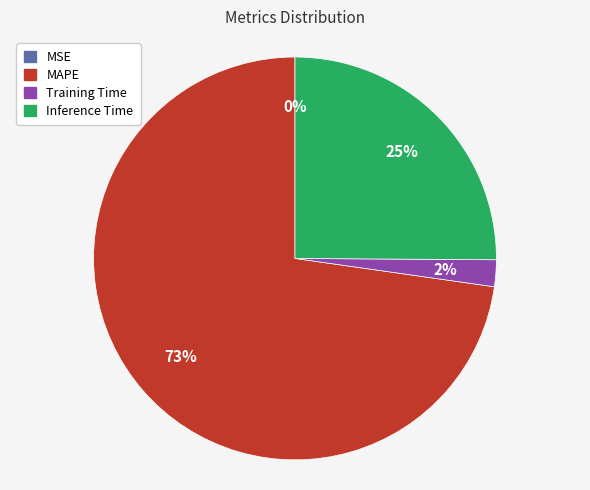

To the nearest percent, what portion does Inference Time represent?

25%